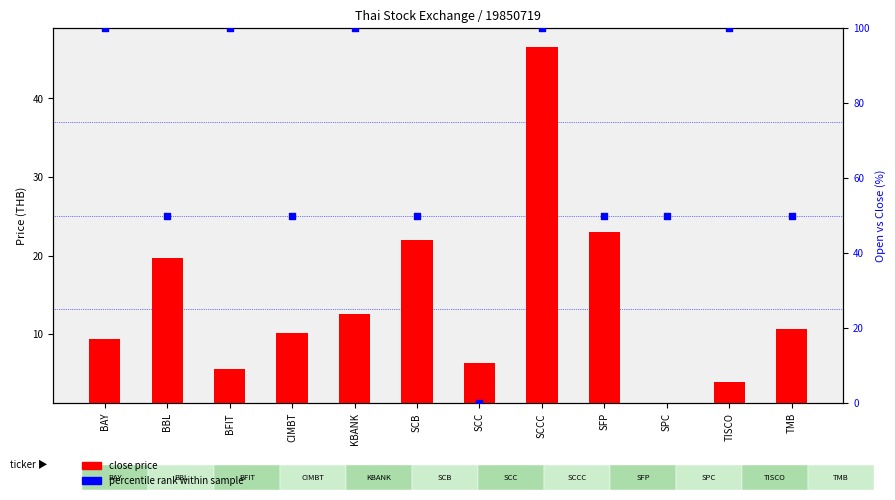

At which category is the sum across all series the highest?

SCCC